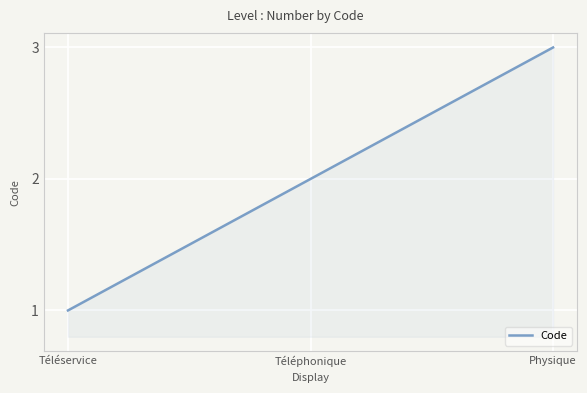

Does the chart have visible grid lines?

Yes